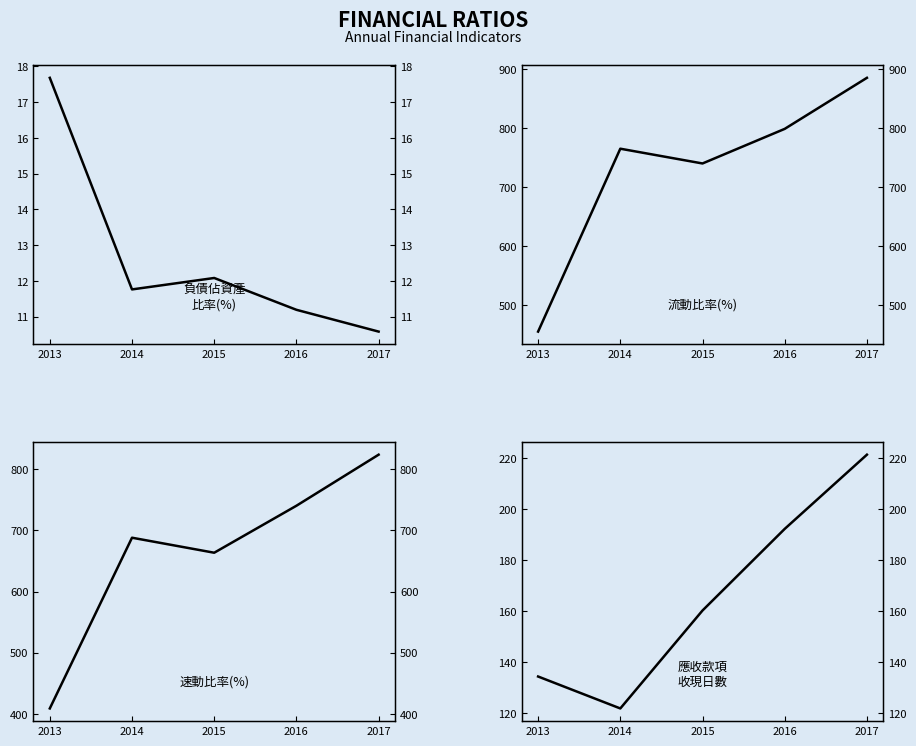

Reading left to right, transcribe all the data shown in this chart.

負債佔資產比率(%): 2013=17.7	2014=11.8	2015=12.1	2016=11.2	2017=10.6
流動比率(%): 2013=454.9	2014=764.7	2015=739.7	2016=798.3	2017=884.8
速動比率(%): 2013=408.5	2014=688.1	2015=663.5	2016=740.5	2017=824.1
應收款項收現日數: 2013=134.2	2014=121.7	2015=160.1	2016=192.1	2017=221.2